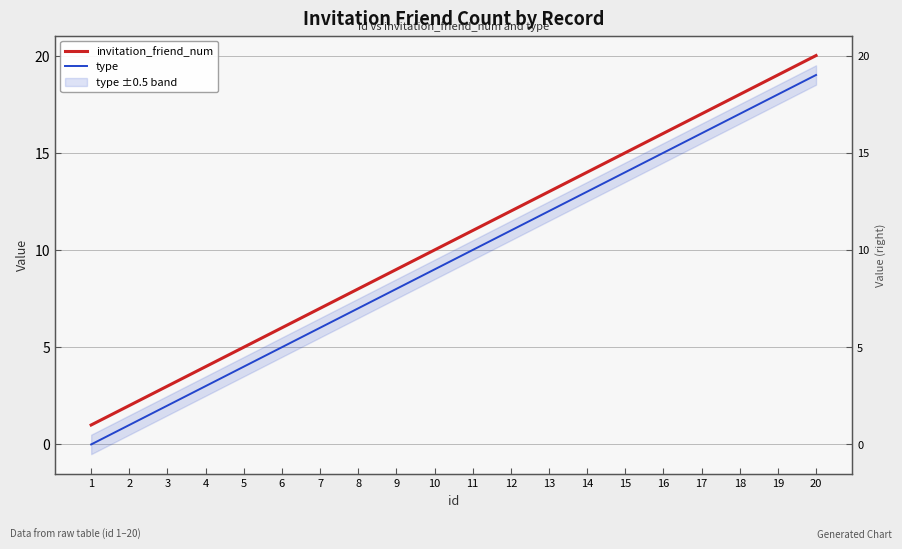

What is the sum of the type values at 12 and 10?

20